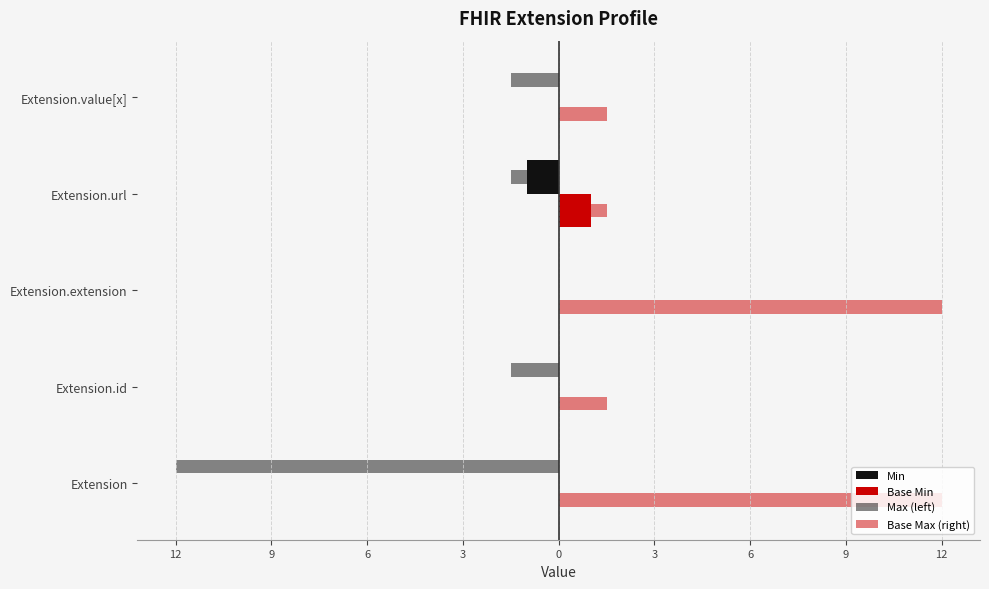

What is the average value of the Min series?

-0.2